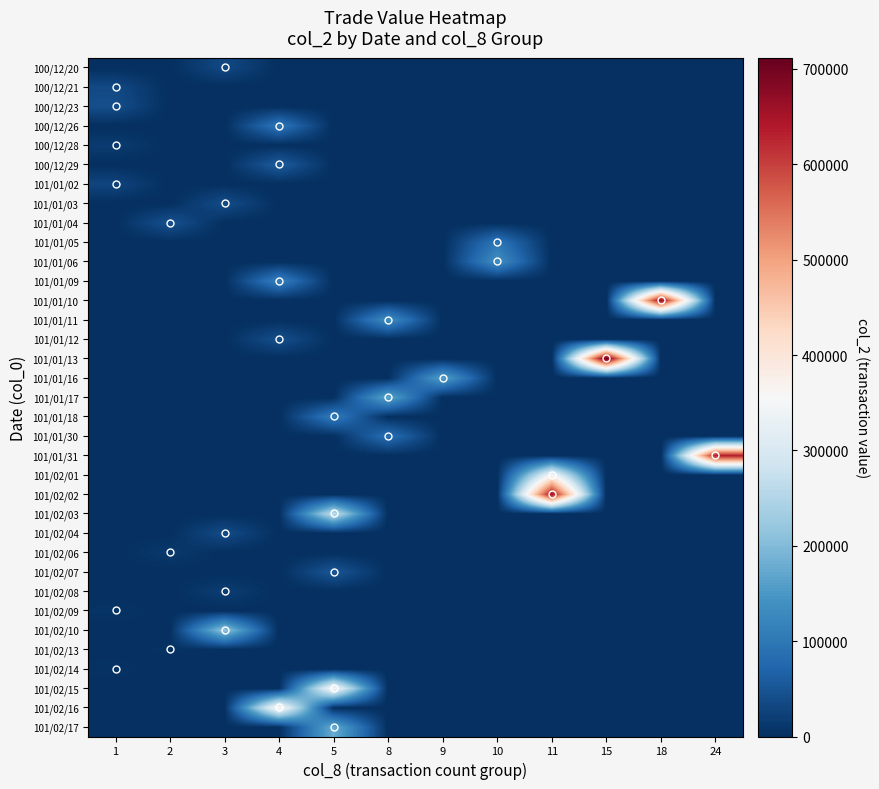

Reading right to left, what are all the values shown in this chart?

100/12/20: 24=0	18=0	15=0	11=0	10=0	9=0	8=0	5=0	4=0	3=34400	2=0	1=0
100/12/21: 24=0	18=0	15=0	11=0	10=0	9=0	8=0	5=0	4=0	3=0	2=0	1=34500
100/12/23: 24=0	18=0	15=0	11=0	10=0	9=0	8=0	5=0	4=0	3=0	2=0	1=41500
100/12/26: 24=0	18=0	15=0	11=0	10=0	9=0	8=0	5=0	4=99600	3=0	2=0	1=0
100/12/28: 24=0	18=0	15=0	11=0	10=0	9=0	8=0	5=0	4=0	3=0	2=0	1=16600
100/12/29: 24=0	18=0	15=0	11=0	10=0	9=0	8=0	5=0	4=61480	3=0	2=0	1=0
101/01/02: 24=0	18=0	15=0	11=0	10=0	9=0	8=0	5=0	4=0	3=0	2=0	1=29200
101/01/03: 24=0	18=0	15=0	11=0	10=0	9=0	8=0	5=0	4=0	3=39200	2=0	1=0
101/01/04: 24=0	18=0	15=0	11=0	10=0	9=0	8=0	5=0	4=0	3=0	2=46320	1=0
101/01/05: 24=0	18=0	15=0	11=0	10=97700	9=0	8=0	5=0	4=0	3=0	2=0	1=0
101/01/06: 24=0	18=0	15=0	11=0	10=136800	9=0	8=0	5=0	4=0	3=0	2=0	1=0
101/01/09: 24=0	18=0	15=0	11=0	10=0	9=0	8=0	5=0	4=114600	3=0	2=0	1=0
101/01/10: 24=0	18=670300	15=0	11=0	10=0	9=0	8=0	5=0	4=0	3=0	2=0	1=0
101/01/11: 24=0	18=0	15=0	11=0	10=0	9=0	8=137450	5=0	4=0	3=0	2=0	1=0
101/01/12: 24=0	18=0	15=0	11=0	10=0	9=0	8=0	5=0	4=43600	3=0	2=0	1=0
101/01/13: 24=0	18=0	15=711840	11=0	10=0	9=0	8=0	5=0	4=0	3=0	2=0	1=0
101/01/16: 24=0	18=0	15=0	11=0	10=0	9=164050	8=0	5=0	4=0	3=0	2=0	1=0
101/01/17: 24=0	18=0	15=0	11=0	10=0	9=0	8=171550	5=0	4=0	3=0	2=0	1=0
101/01/18: 24=0	18=0	15=0	11=0	10=0	9=0	8=0	5=107500	4=0	3=0	2=0	1=0
101/01/30: 24=0	18=0	15=0	11=0	10=0	9=0	8=88680	5=0	4=0	3=0	2=0	1=0
101/01/31: 24=637880	18=0	15=0	11=0	10=0	9=0	8=0	5=0	4=0	3=0	2=0	1=0
101/02/01: 24=0	18=0	15=0	11=353560	10=0	9=0	8=0	5=0	4=0	3=0	2=0	1=0
101/02/02: 24=0	18=0	15=0	11=655320	10=0	9=0	8=0	5=0	4=0	3=0	2=0	1=0
101/02/03: 24=0	18=0	15=0	11=0	10=0	9=0	8=0	5=270800	4=0	3=0	2=0	1=0
101/02/04: 24=0	18=0	15=0	11=0	10=0	9=0	8=0	5=0	4=0	3=38390	2=0	1=0
101/02/06: 24=0	18=0	15=0	11=0	10=0	9=0	8=0	5=0	4=0	3=0	2=14160	1=0
101/02/07: 24=0	18=0	15=0	11=0	10=0	9=0	8=0	5=52840	4=0	3=0	2=0	1=0
101/02/08: 24=0	18=0	15=0	11=0	10=0	9=0	8=0	5=0	4=0	3=19450	2=0	1=0
101/02/09: 24=0	18=0	15=0	11=0	10=0	9=0	8=0	5=0	4=0	3=0	2=0	1=6850
101/02/10: 24=0	18=0	15=0	11=0	10=0	9=0	8=0	5=0	4=0	3=218960	2=0	1=0
101/02/13: 24=0	18=0	15=0	11=0	10=0	9=0	8=0	5=0	4=0	3=0	2=4150	1=0
101/02/14: 24=0	18=0	15=0	11=0	10=0	9=0	8=0	5=0	4=0	3=0	2=0	1=4960
101/02/15: 24=0	18=0	15=0	11=0	10=0	9=0	8=0	5=359500	4=0	3=0	2=0	1=0
101/02/16: 24=0	18=0	15=0	11=0	10=0	9=0	8=0	5=0	4=372220	3=0	2=0	1=0
101/02/17: 24=0	18=0	15=0	11=0	10=0	9=0	8=0	5=179100	4=0	3=0	2=0	1=0